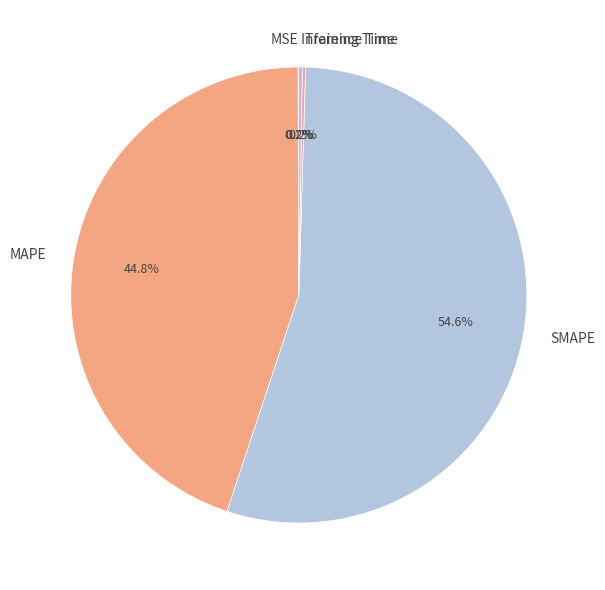

What is the largest slice in the pie chart?

SMAPE